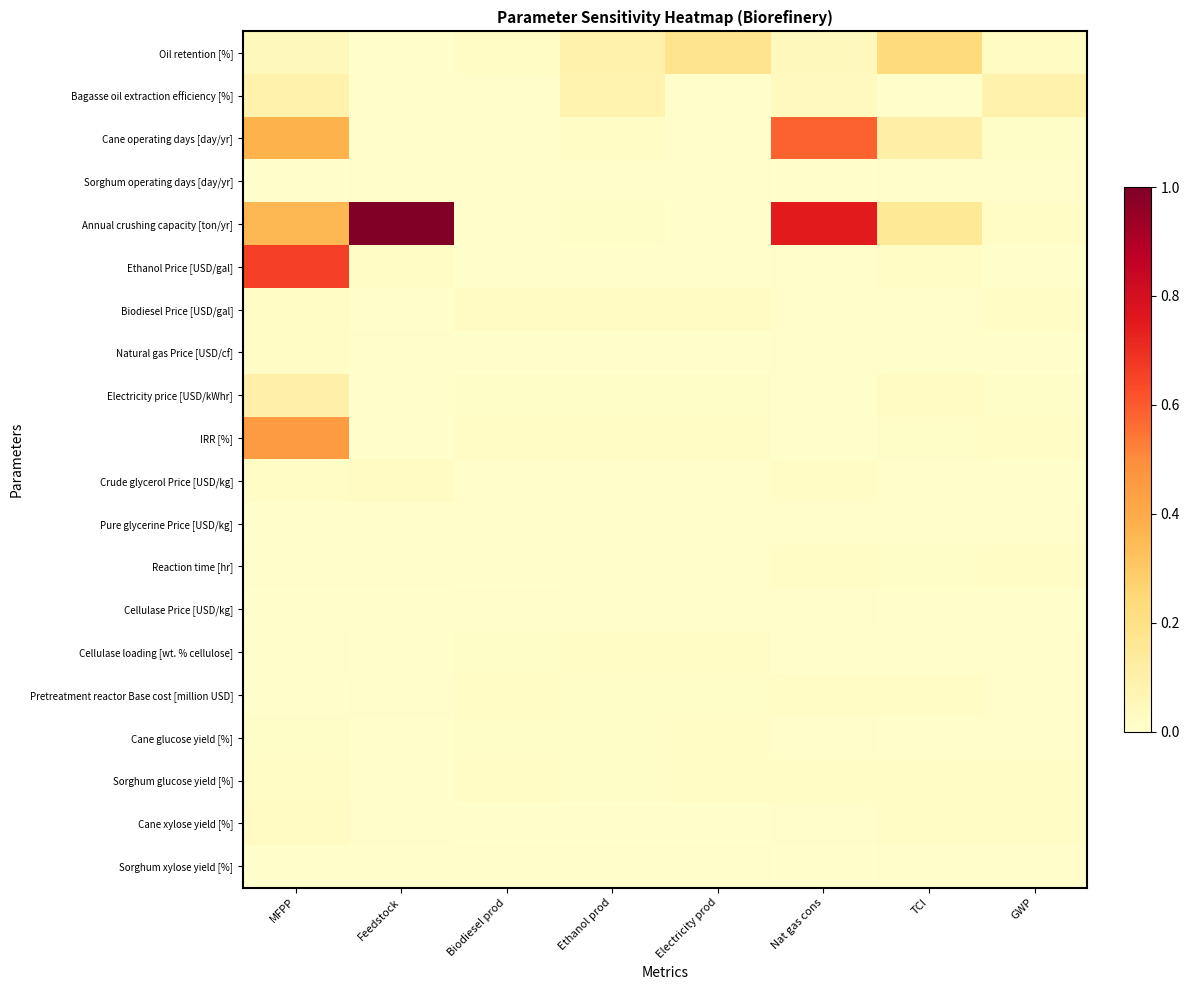

Which series changed the most between MFPP and TCI?

Ethanol Price [USD/gal]